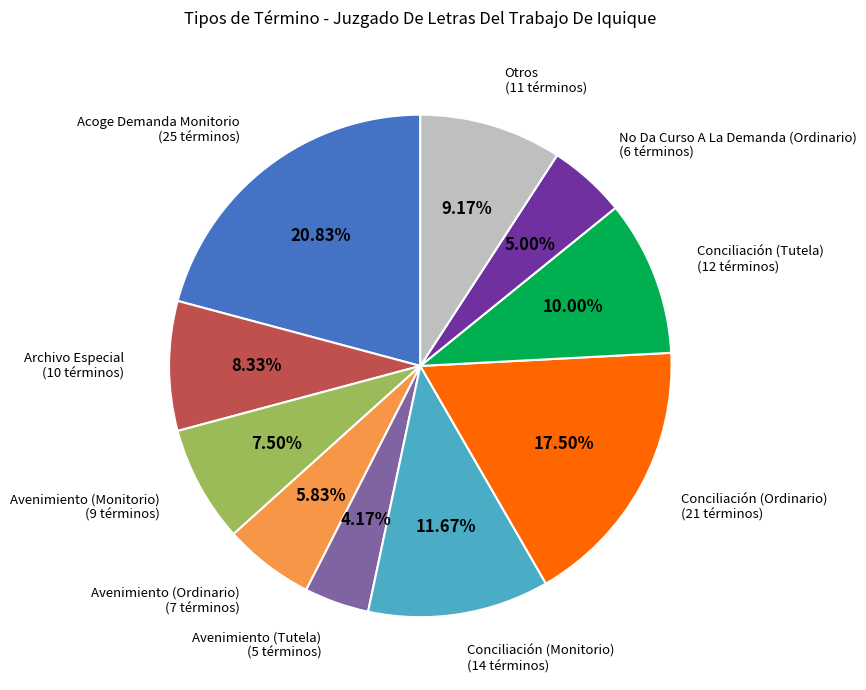

Is there a majority slice in this chart?

No